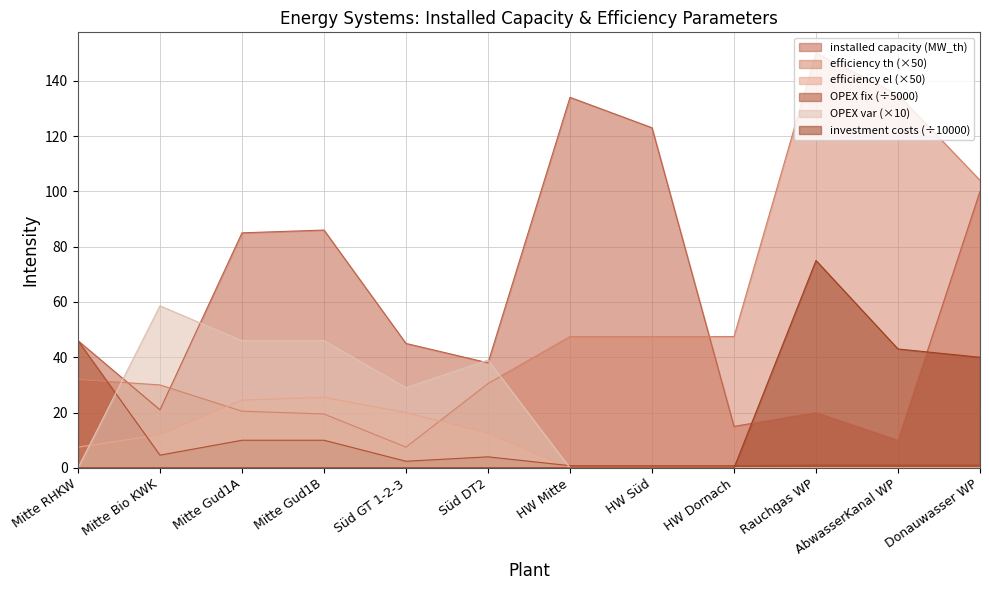

What is the average value of the efficiency el series?

8.5